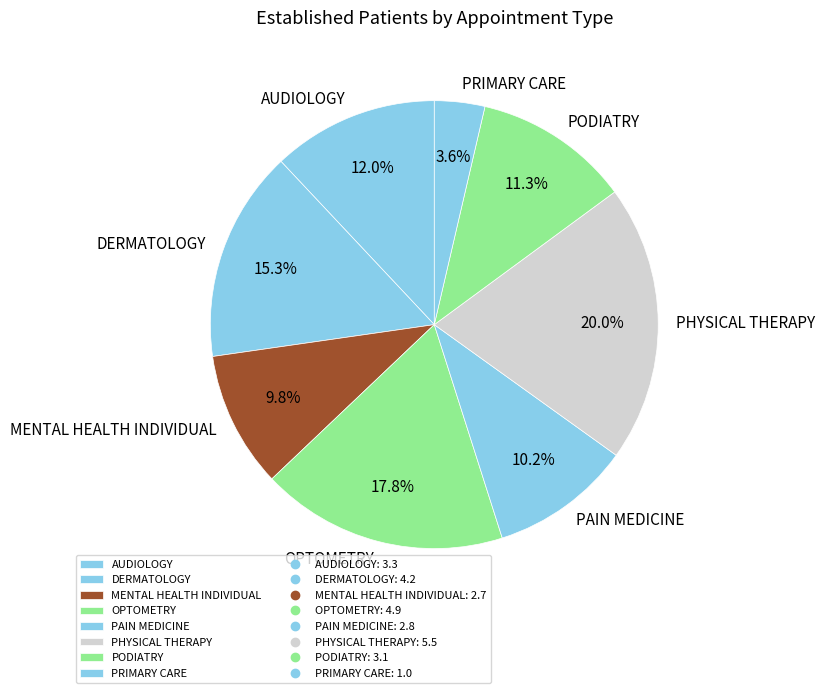

Approximately how many times larger is the value at DERMATOLOGY compared to PAIN MEDICINE?

1.5